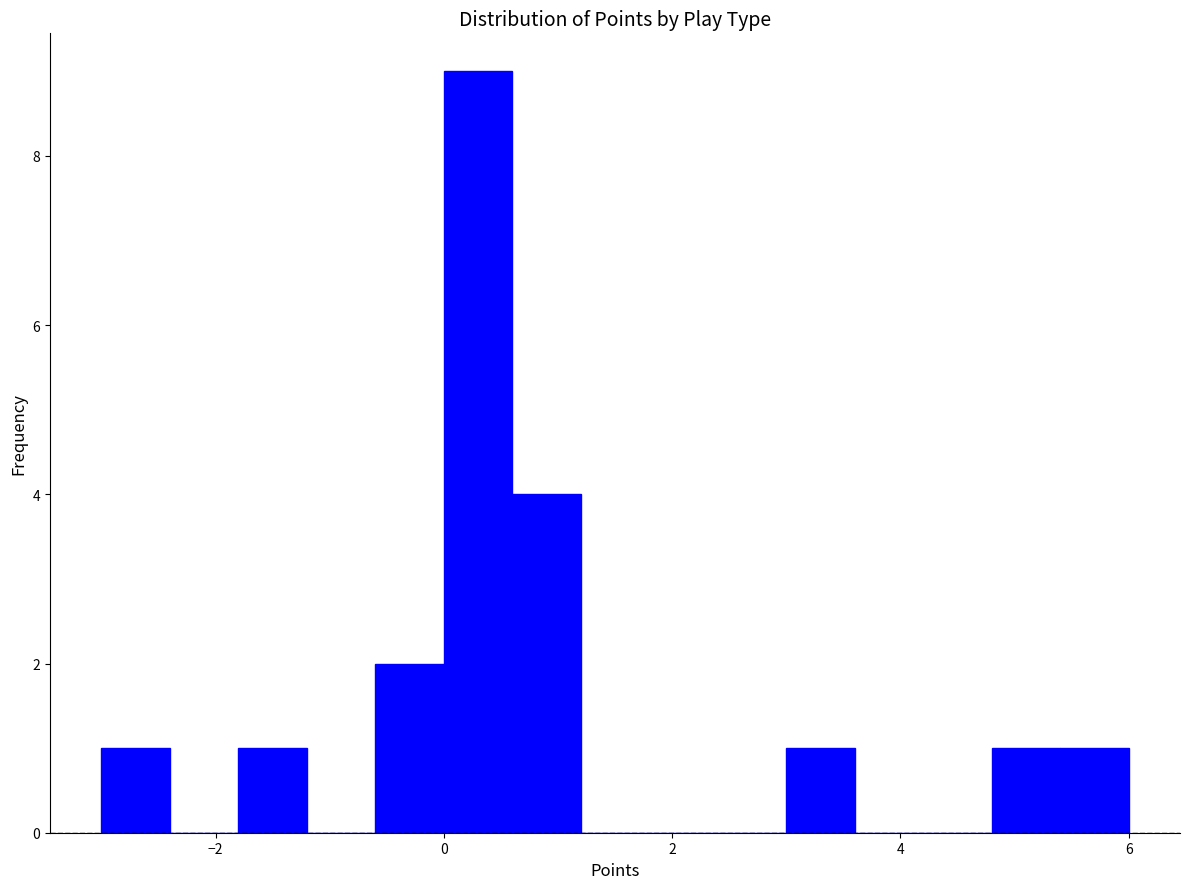

Read against the x-axis, roughly where is the centre of the tallest bar?

0.4